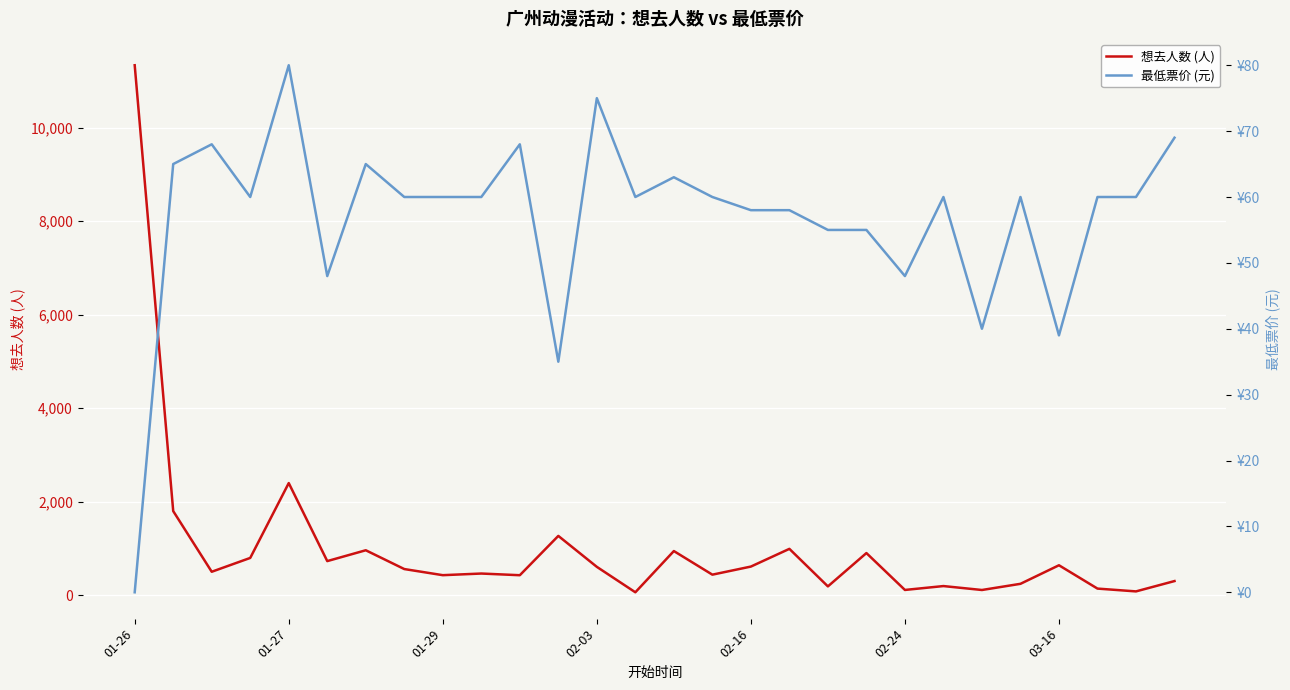

Reading right to left, what are all the values shown in this chart?

想去人数 (人): 302	81	141	640	243	111	195	112	901	188	991	612	439	944	62	606	1268	427	463	428	559	961	729	2398	797	501	1799	11336
最低票价 (元): 69	60	60	39	60	40	60	48	55	55	58	58	60	63	60	75	35	68	60	60	60	65	48	80	60	68	65	0